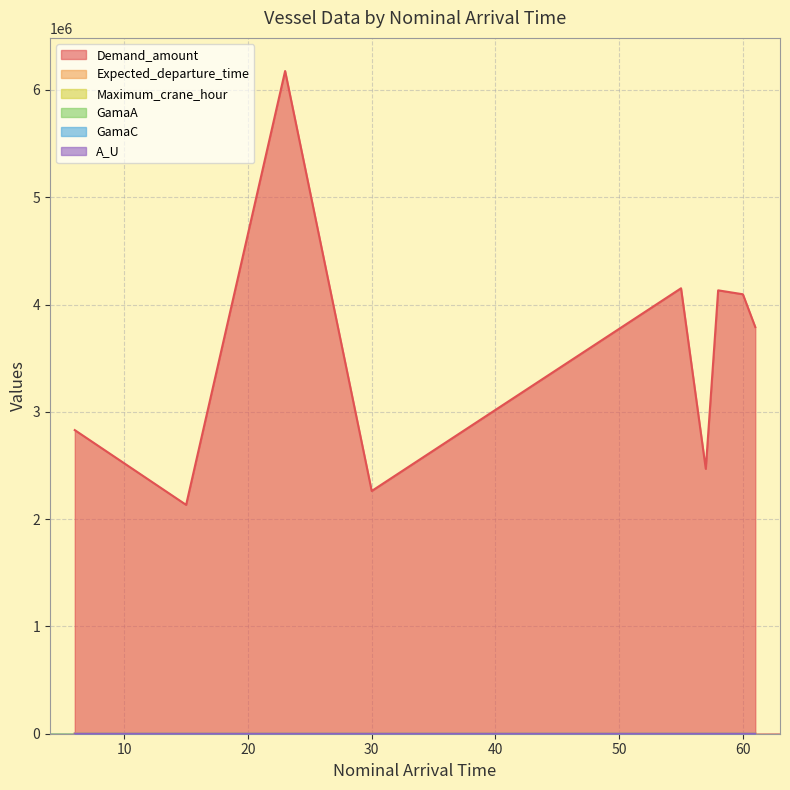

What is the difference between the highest and lowest values at 61?

3790093.6